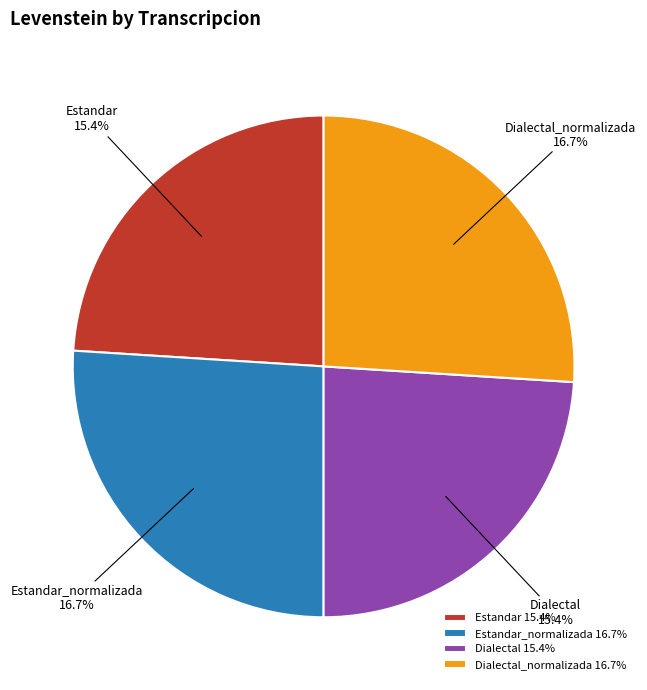

What percentage do Dialectal_normalizada and Dialectal together represent?

50.0%